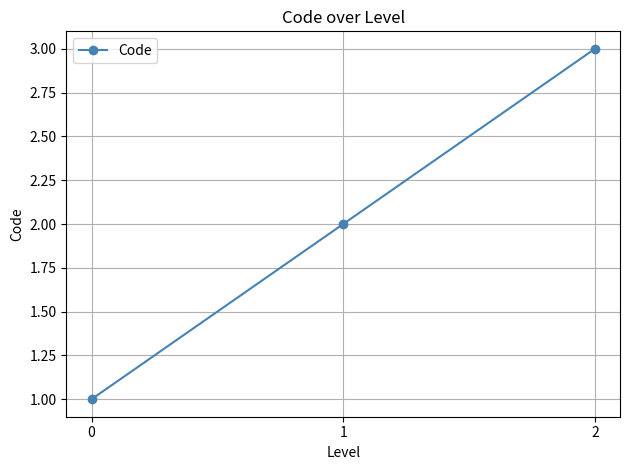

Does the chart have visible grid lines?

Yes